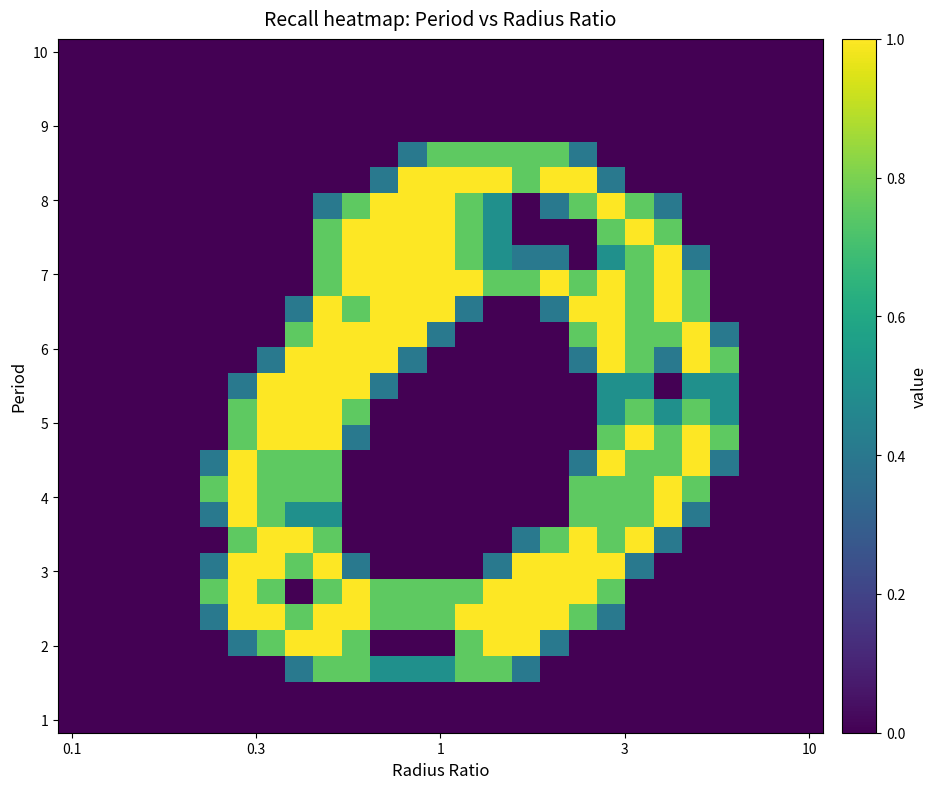

How many data points does each series have?

27